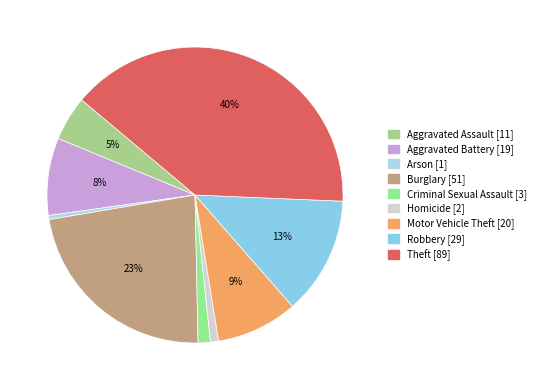

The Burglary slice represents 14% of the pie. True or false?

False